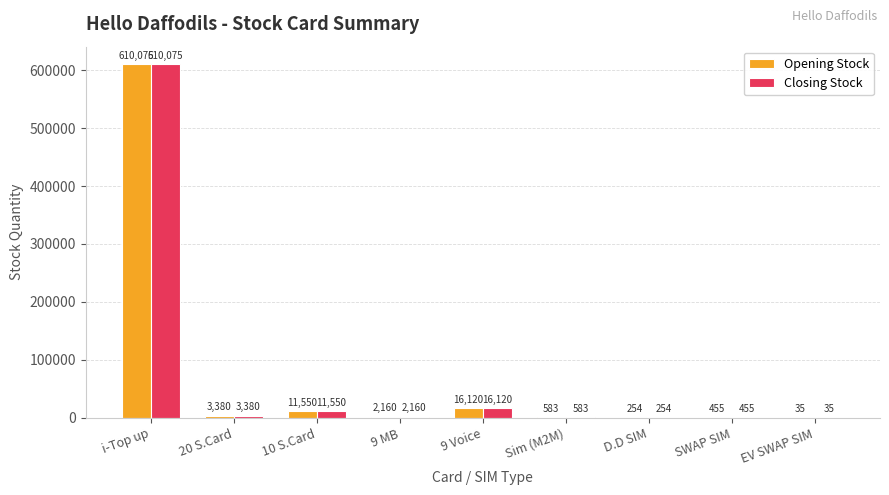

How many data points does each series have?

9